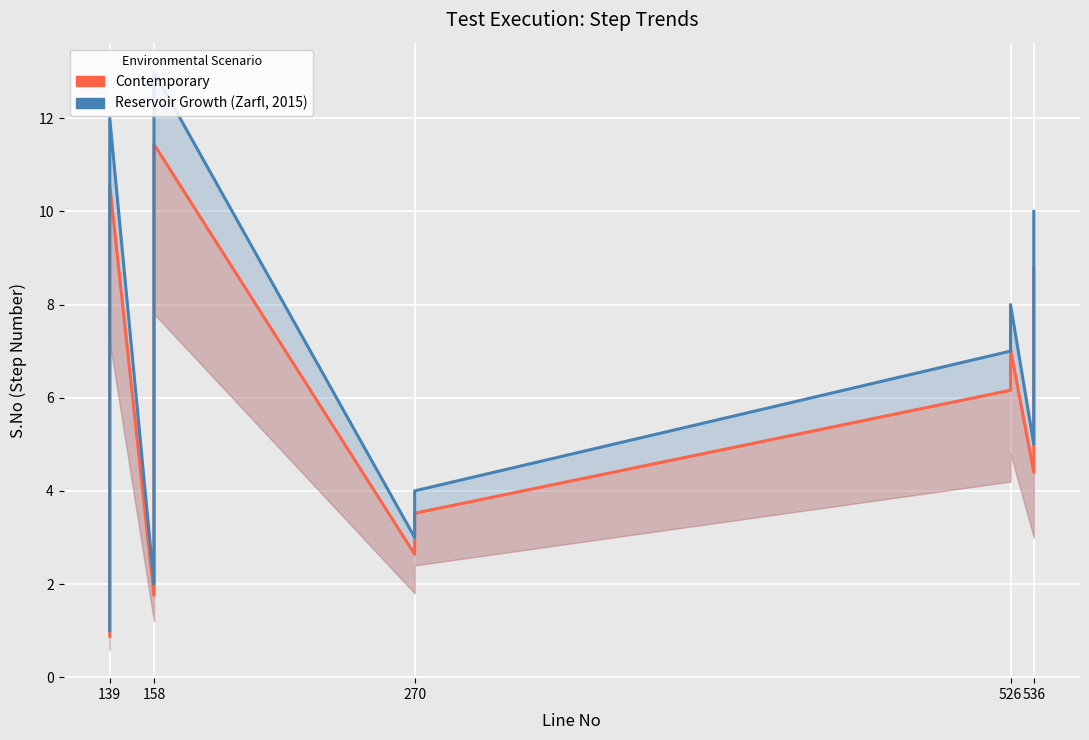

What is the minimum value shown in the chart?

0.9